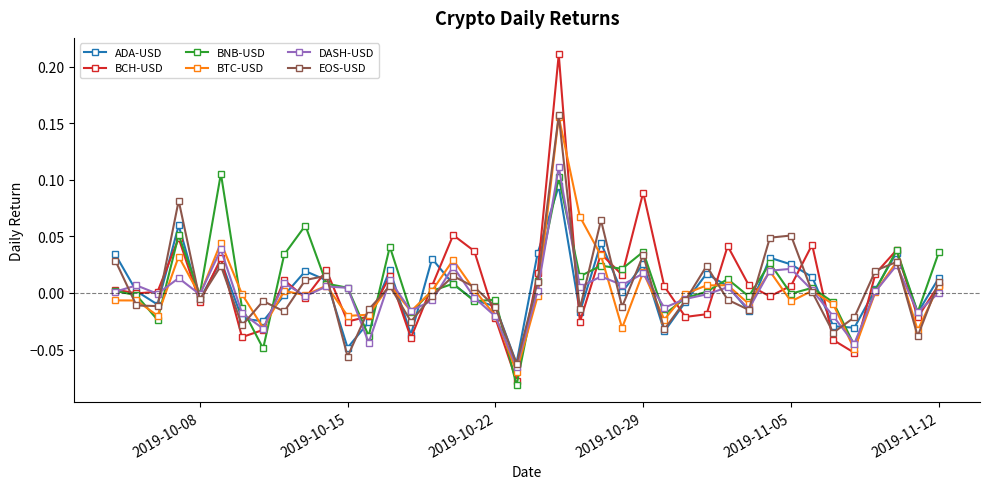

Which series has the largest range (max minus min)?

BCH-USD